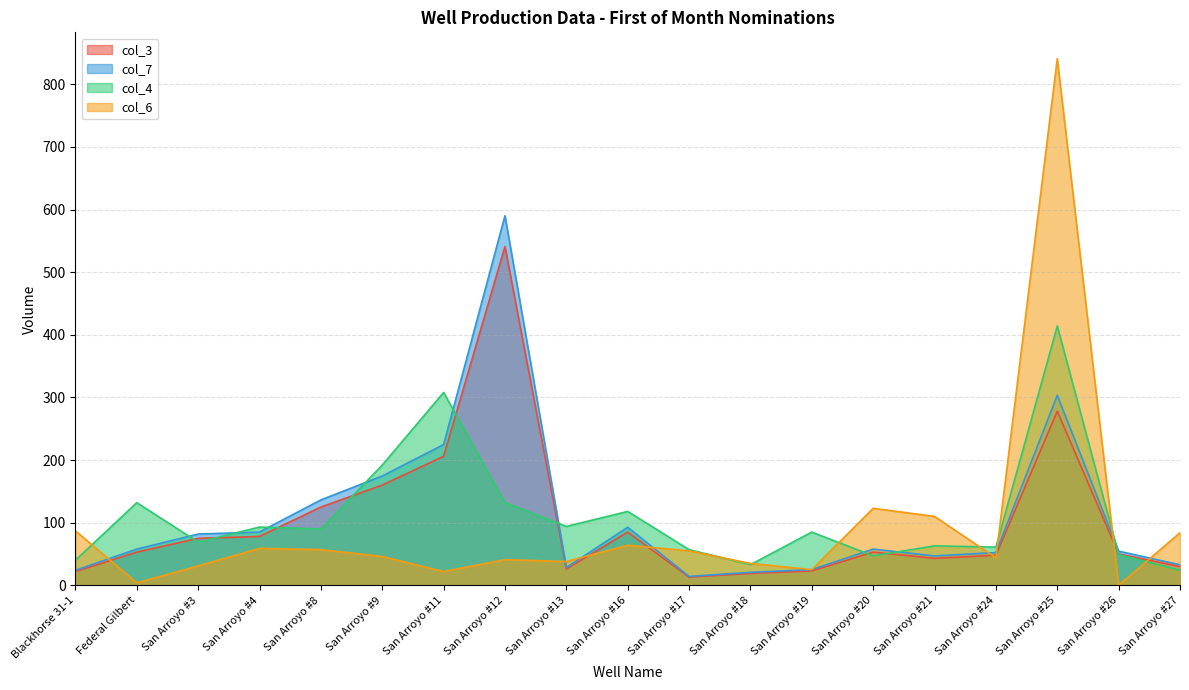

Which series ends up on top after the final intersection of col_3 and col_6?

col_6